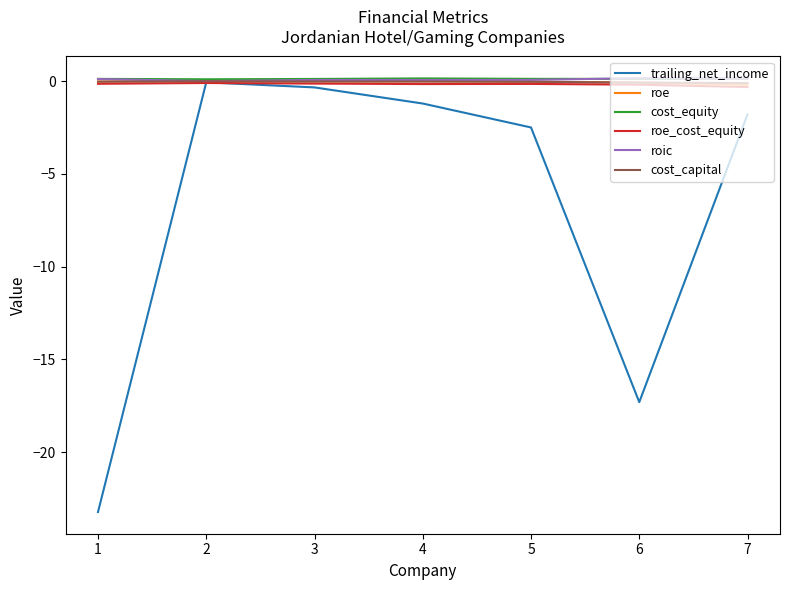

What are all the series names shown in the legend?

trailing_net_income, roe, cost_equity, roe_cost_equity, roic, cost_capital